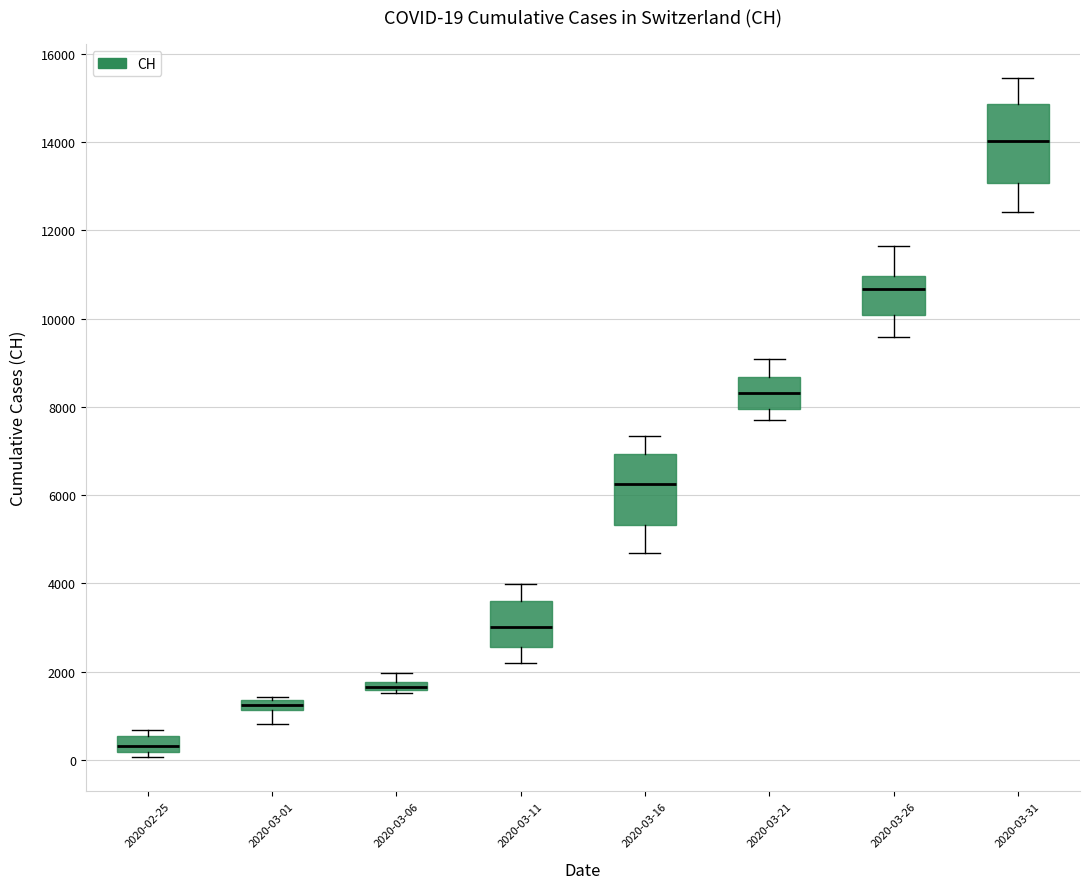

Which box has the lowest median line?

2020-02-25